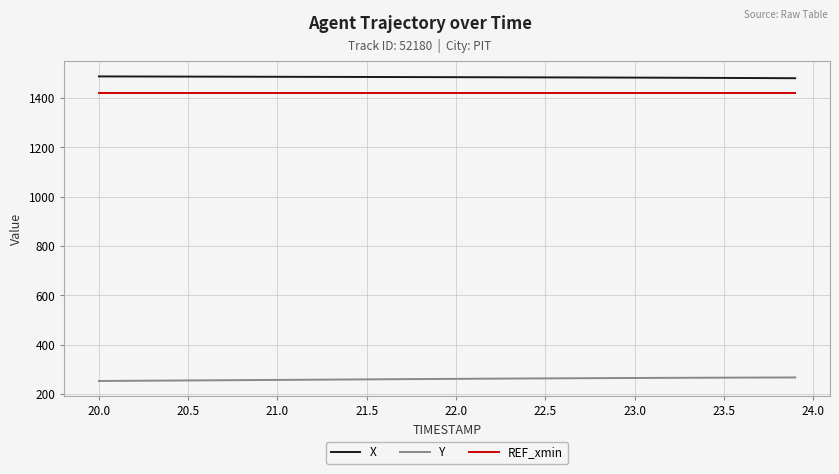

Rank the series by their maximum value, from lowest to highest.

Y, REF_xmin, X